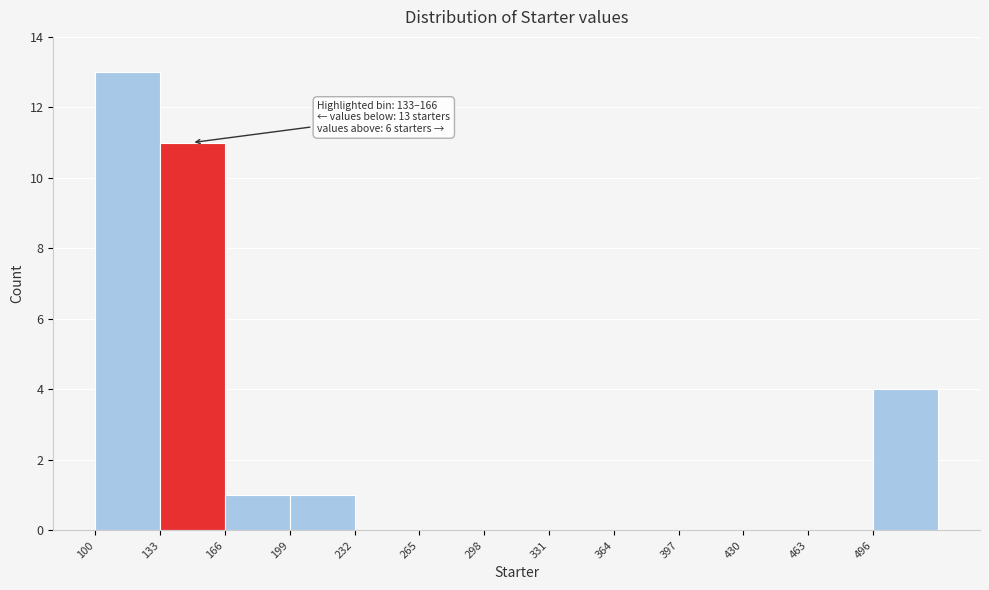

Which range on the x-axis has the tallest bar?

100 to 133